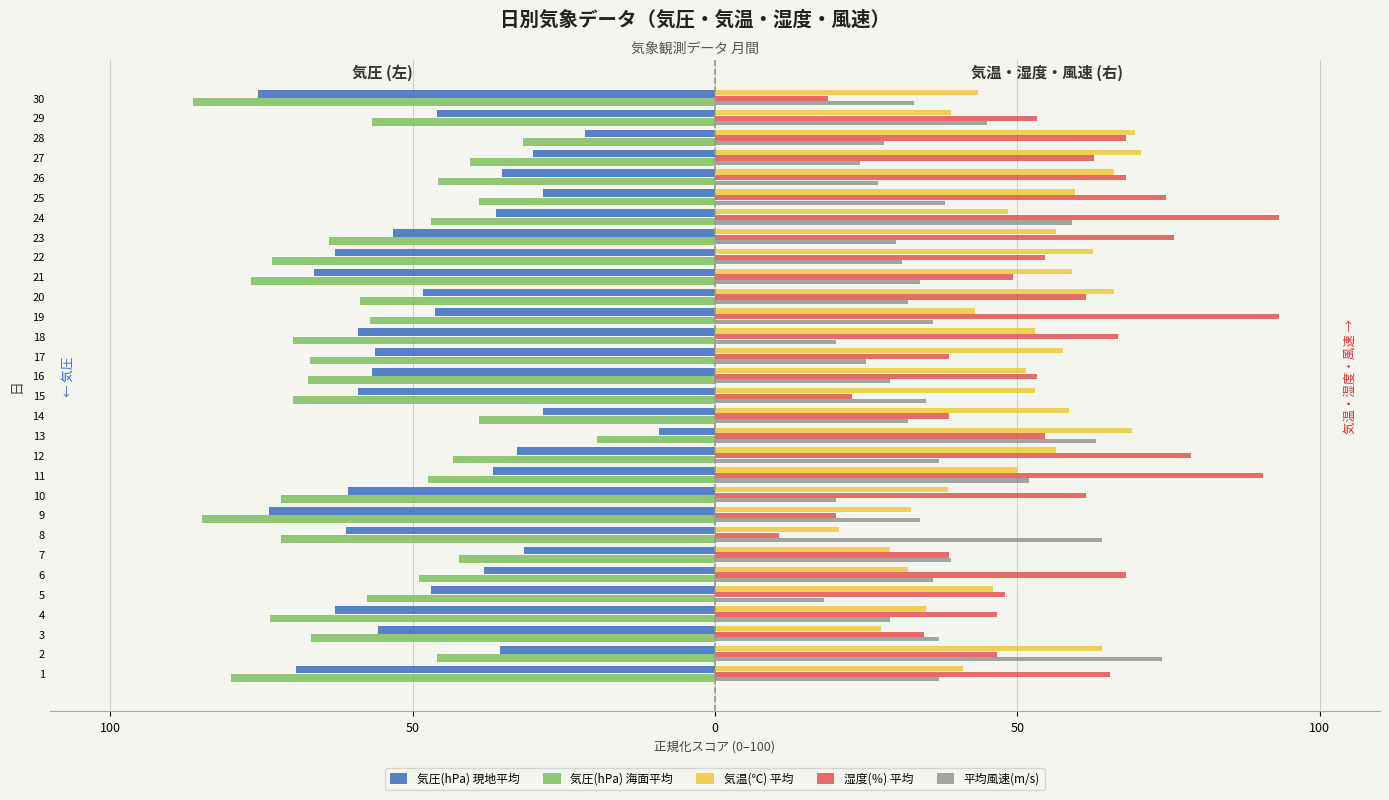

What are all the series names shown in the legend?

気圧(hPa) 現地平均, 気圧(hPa) 海面平均, 気温(℃) 平均, 湿度(％) 平均, 平均風速(m/s)